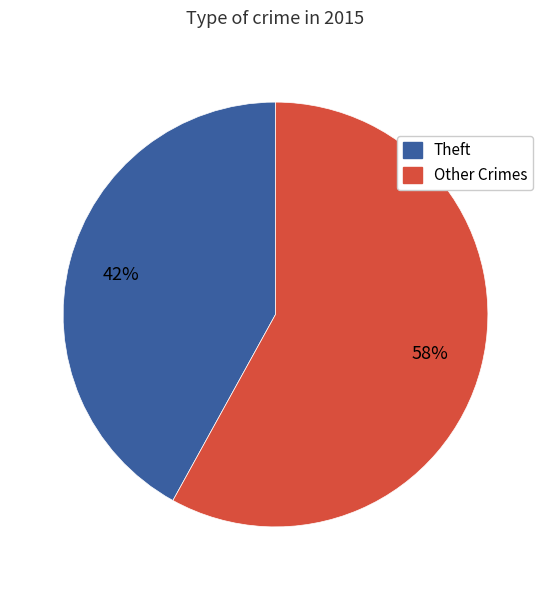

To the nearest percent, what is the difference between the Other Crimes and Theft slice percentages?

16%